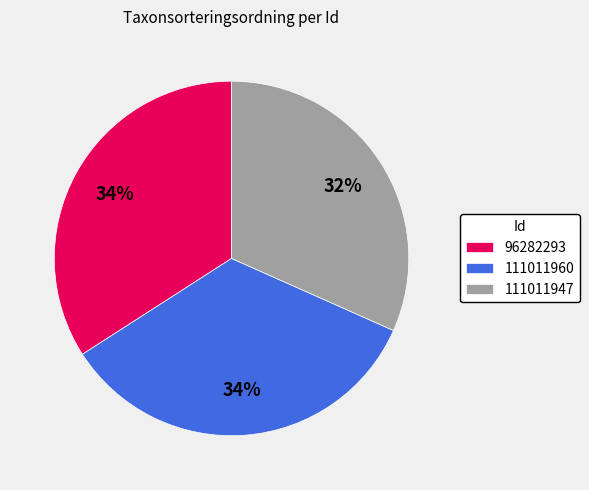

The 111011960 slice represents 44% of the pie. True or false?

False